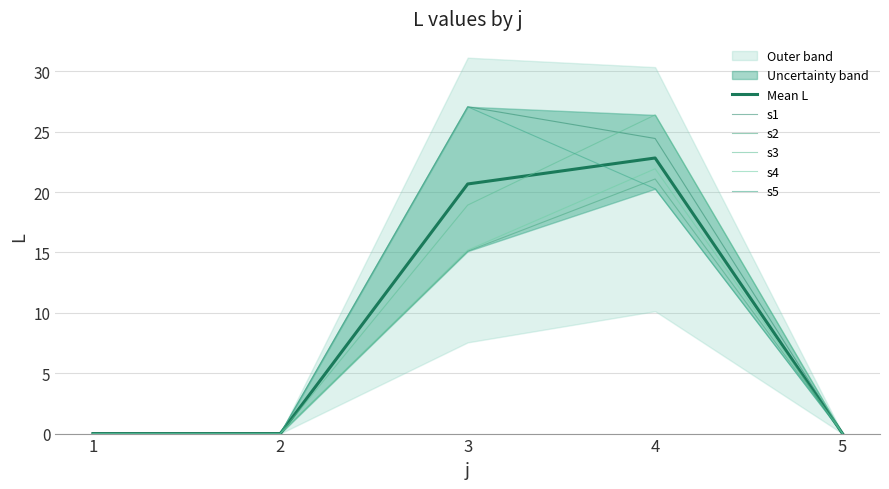

Reading left to right, what are all the values shown in this chart?

Mean L: 1=0.0	2=0.0	3=20.7	4=22.8	5=0.0
s1: 1=0.0	2=0.0	3=27.1	4=24.4	5=0.0
s2: 1=0.0	2=0.0	3=15.1	4=21.1	5=0.0
s3: 1=0.0	2=0.0	3=18.9	4=26.4	5=0.0
s4: 1=0.0	2=0.0	3=15.2	4=21.9	5=0.0
s5: 1=0.0	2=0.0	3=27.1	4=20.3	5=0.0